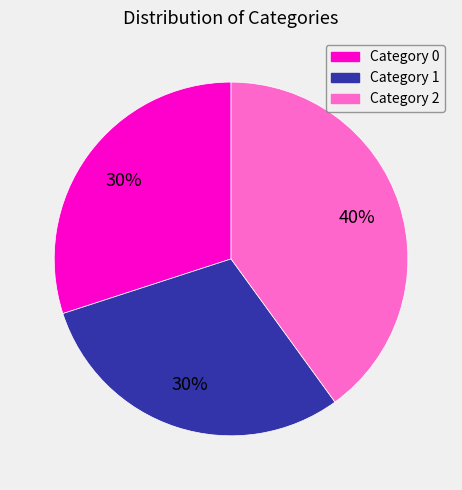

To the nearest percent, what is the difference between the largest and smallest slice percentages?

10%